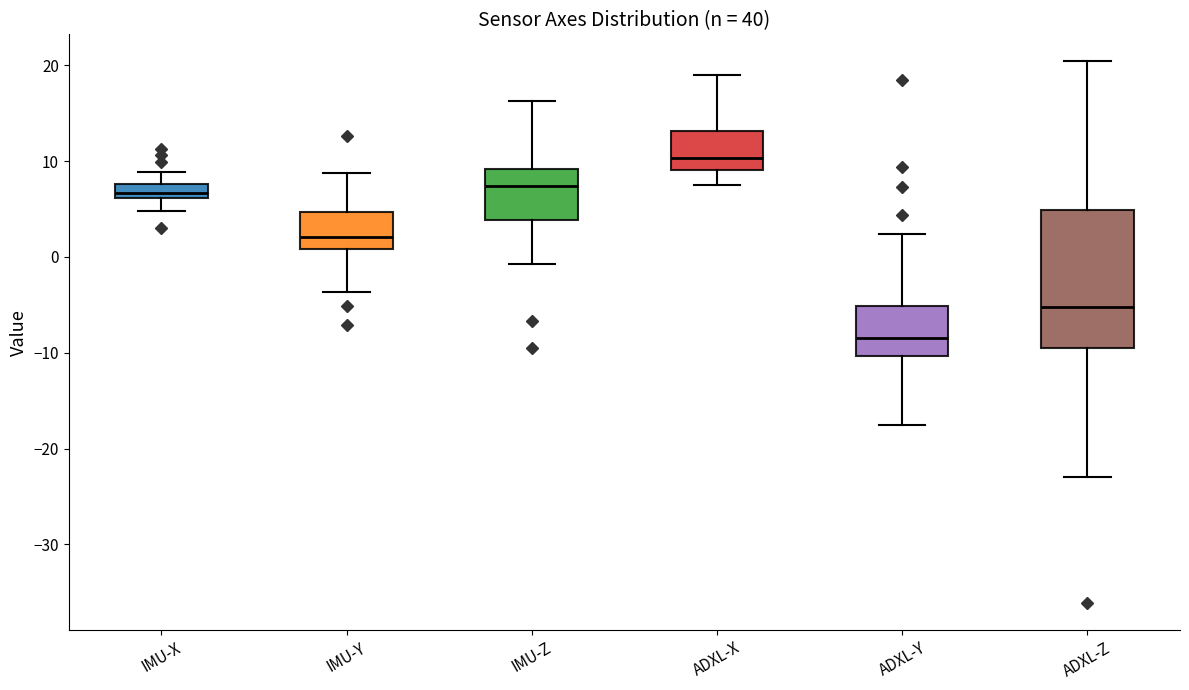

Comparing the boxes themselves (not the whiskers), which one is the tallest?

ADXL-Z